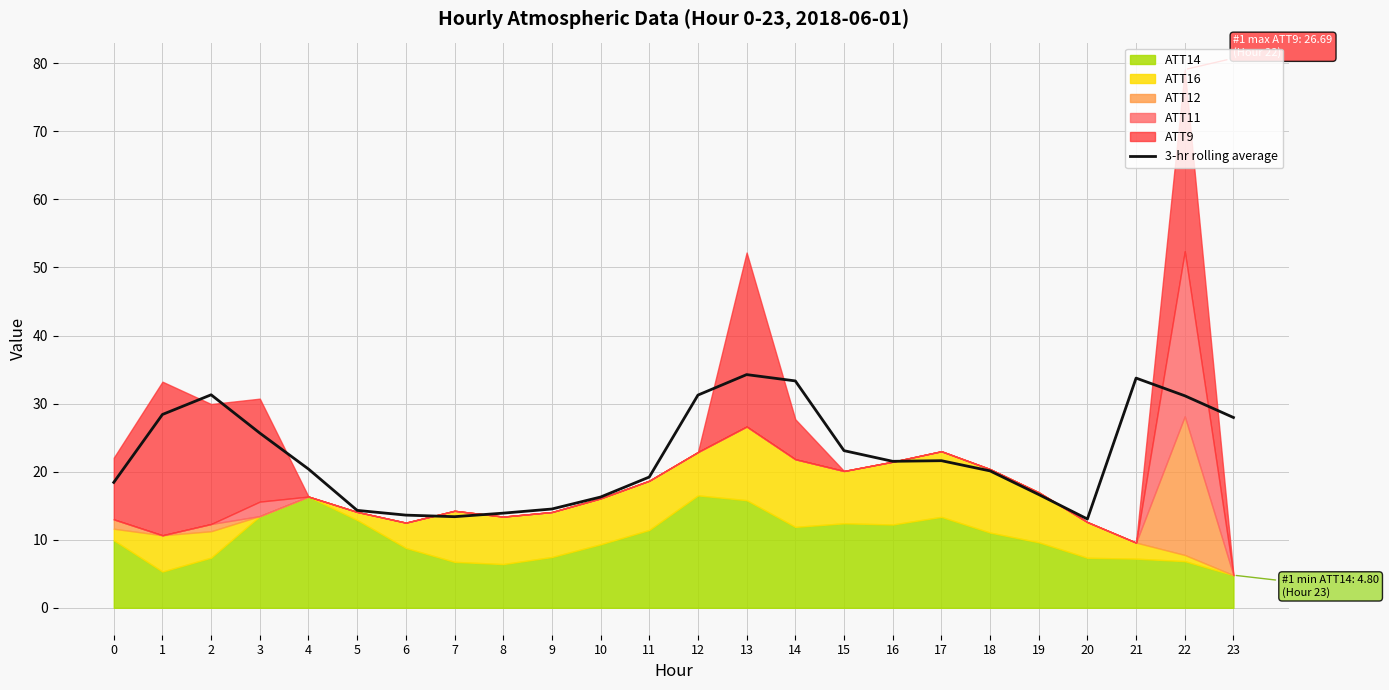

The value of 3-hr rolling average at 21 is 12.5. True or false?

False